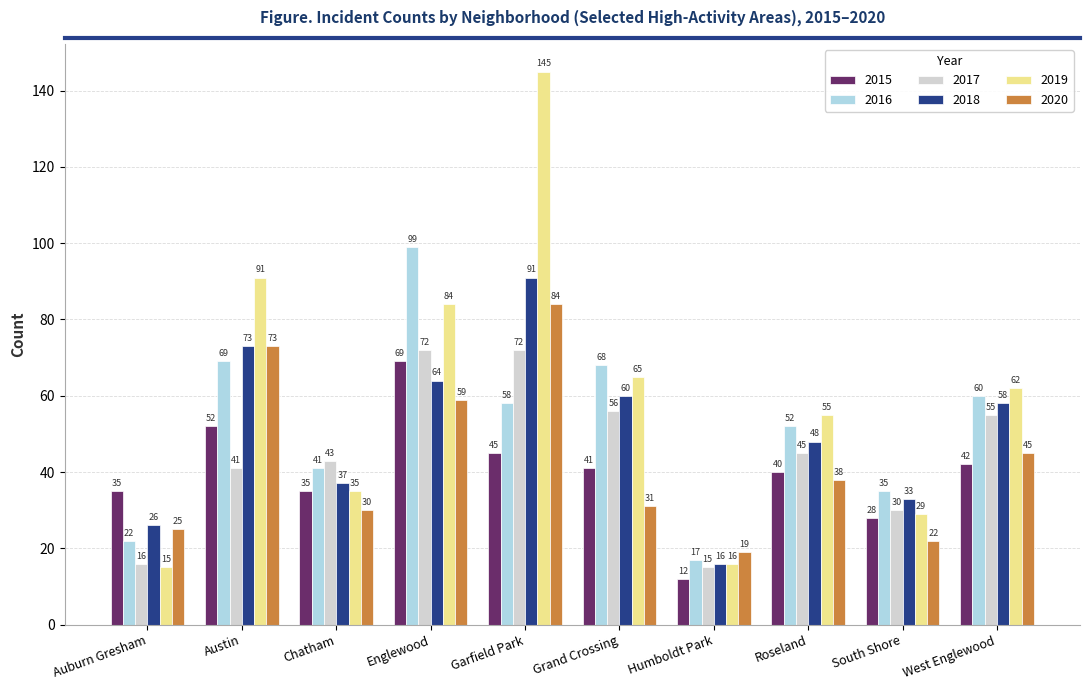

What is the label of the 1st bar from the left?

Auburn Gresham